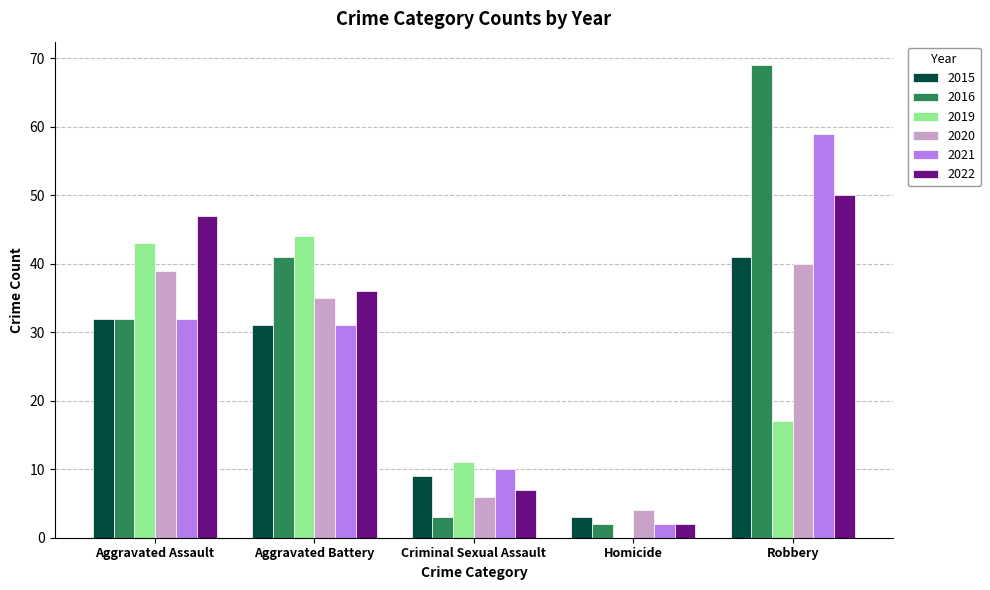

Which category has the highest value across all series?

Robbery